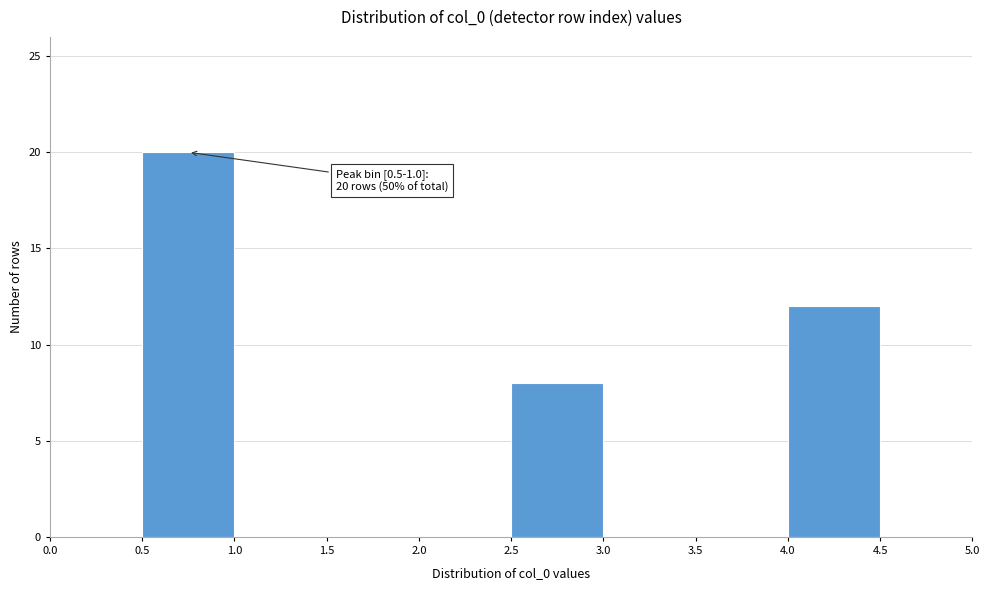

Which range on the x-axis has the tallest bar?

0.5 to 1.0